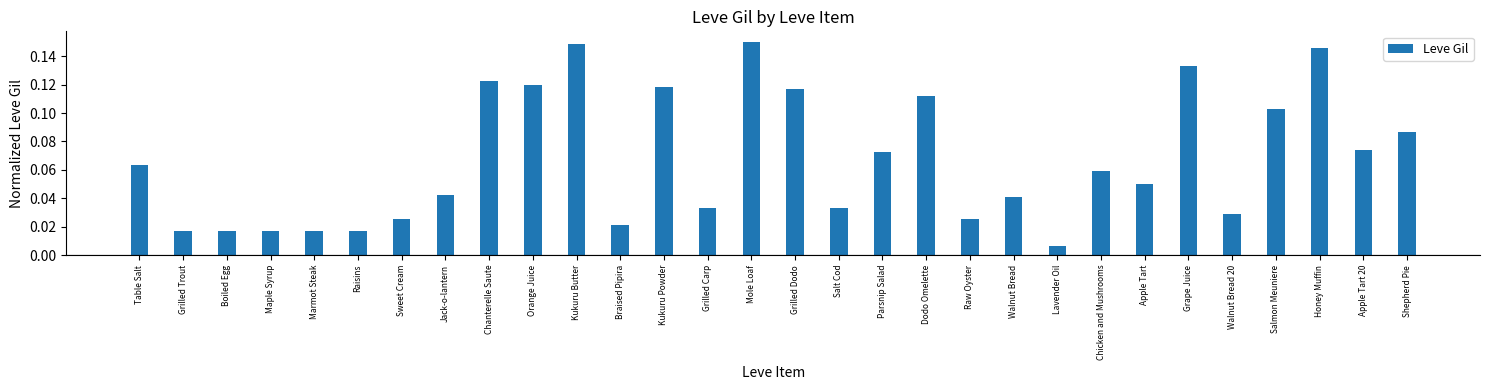

Which has a higher value, Grilled Carp or Apple Tart?

Apple Tart